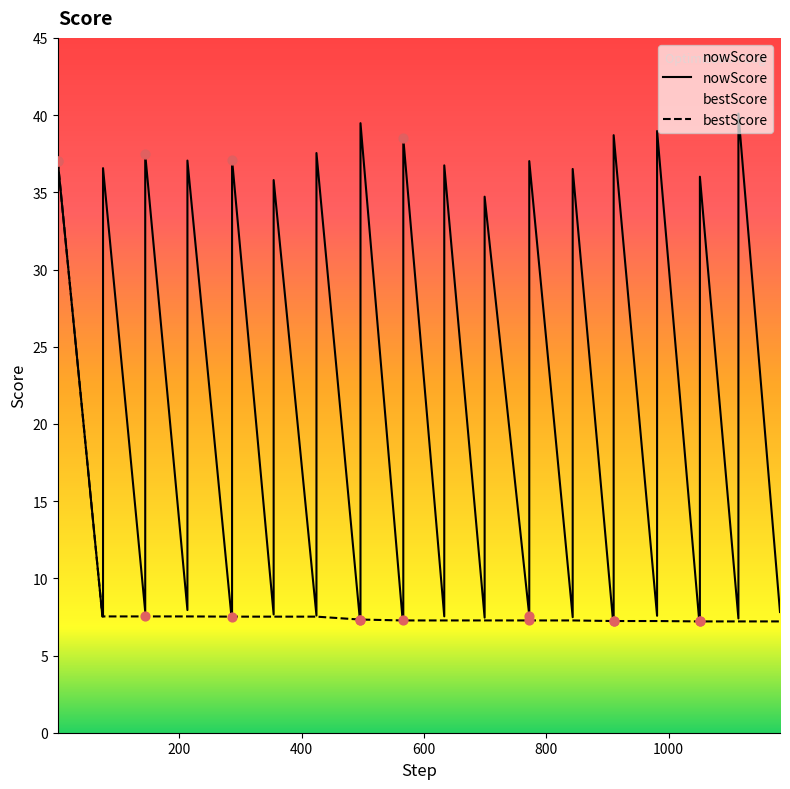

Which series has the largest total across all categories?

nowScore